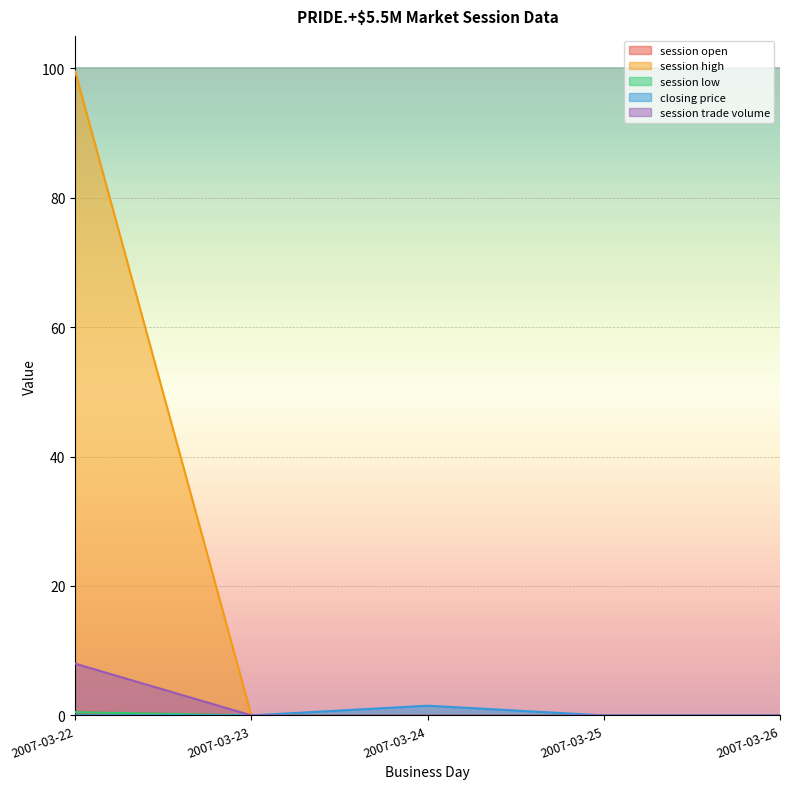

What is the spread (max minus min) of values at 2007-03-24?

1.5